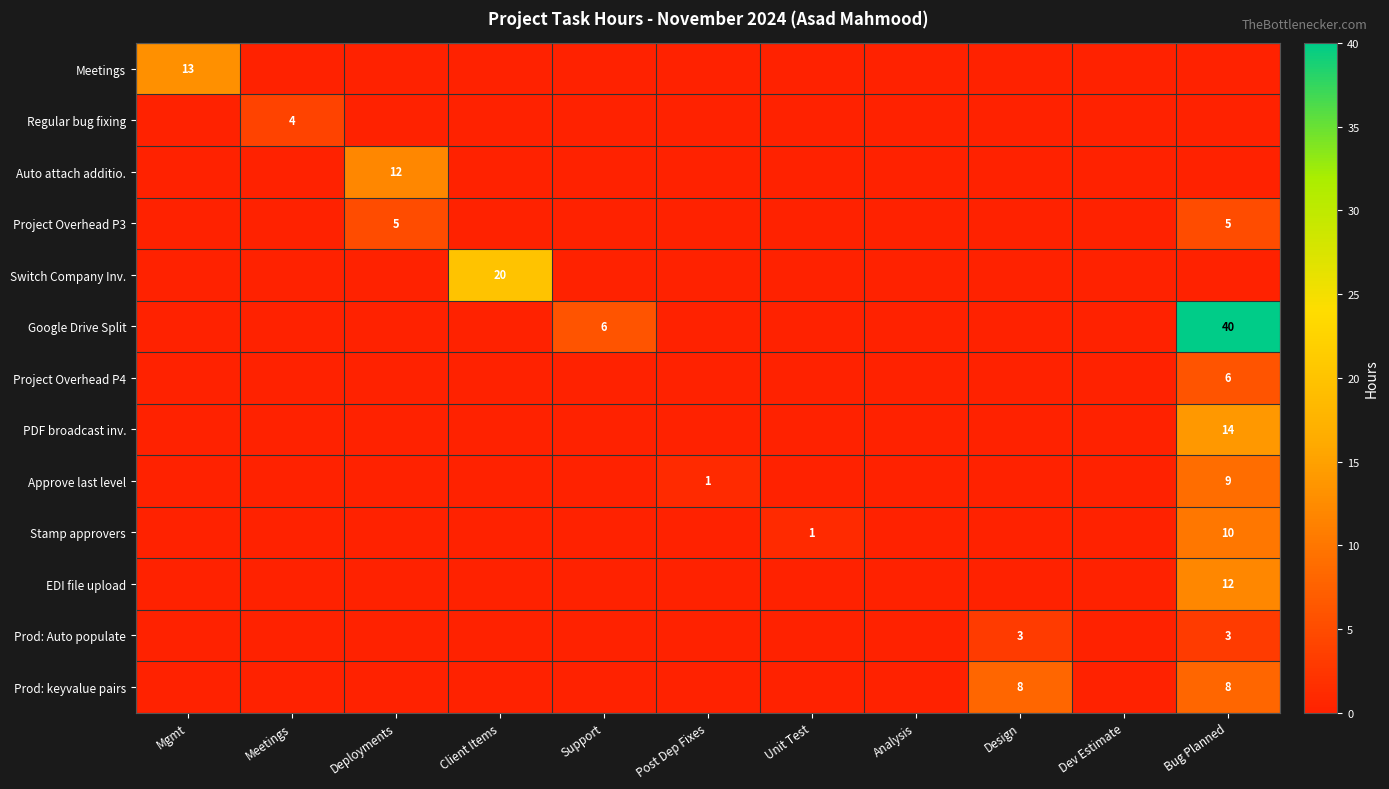

How many distinct data groups are displayed?

13